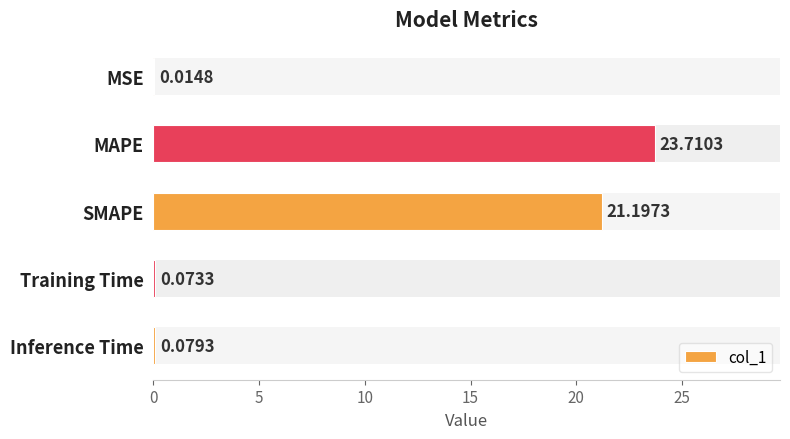

At which label is the value closest to 11?

SMAPE